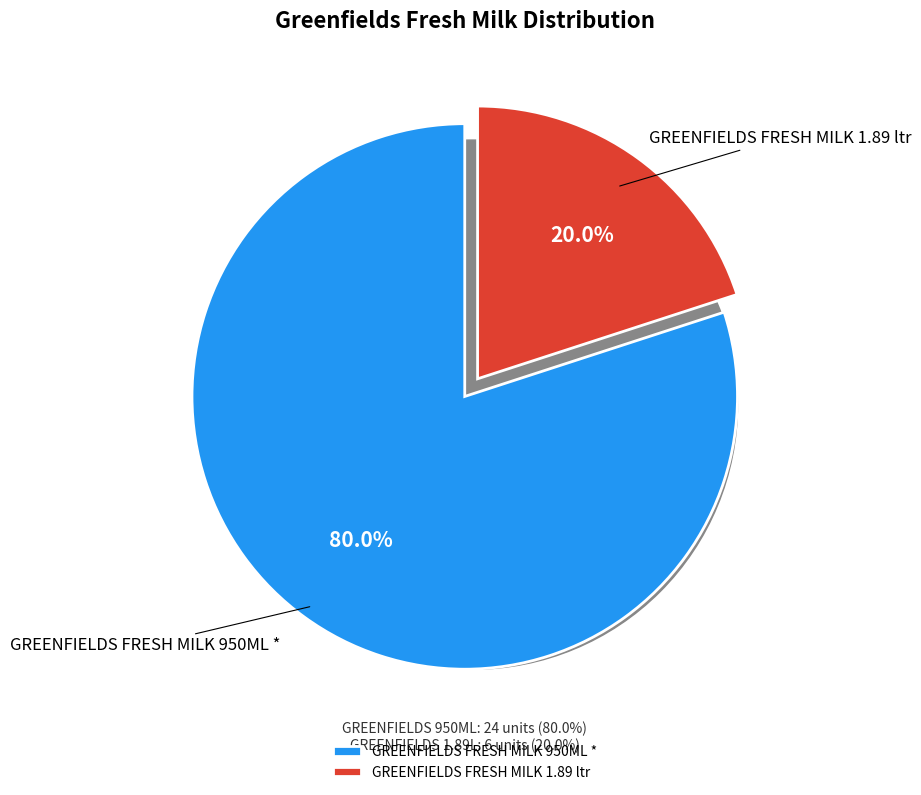

Count the number of slices in the pie.

2